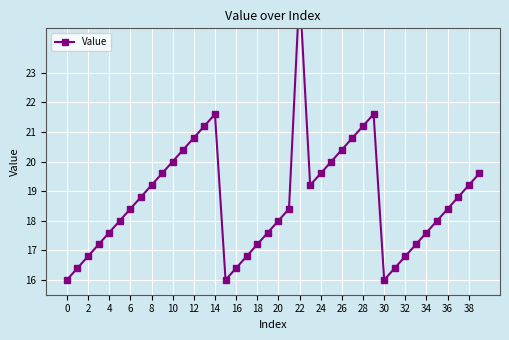

What is the difference between the second highest and second lowest values?

5.6